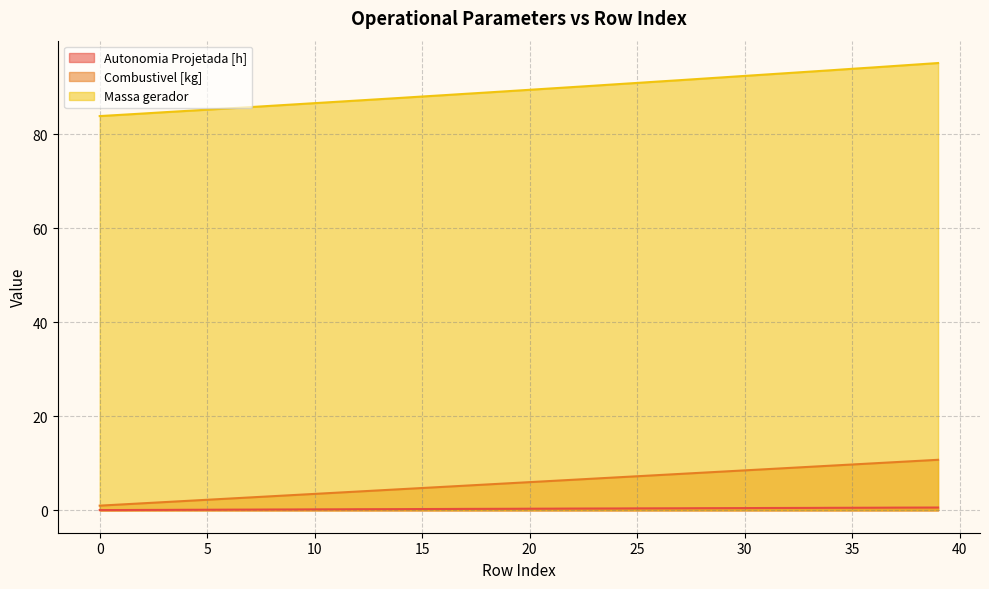

Does the chart have visible grid lines?

Yes